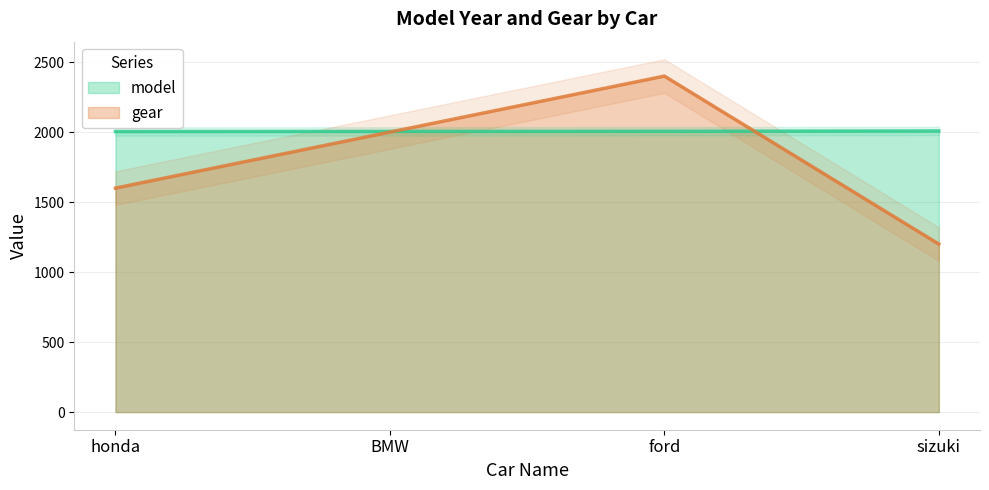

What is the difference between the maximum and second lowest values in the model series?

3